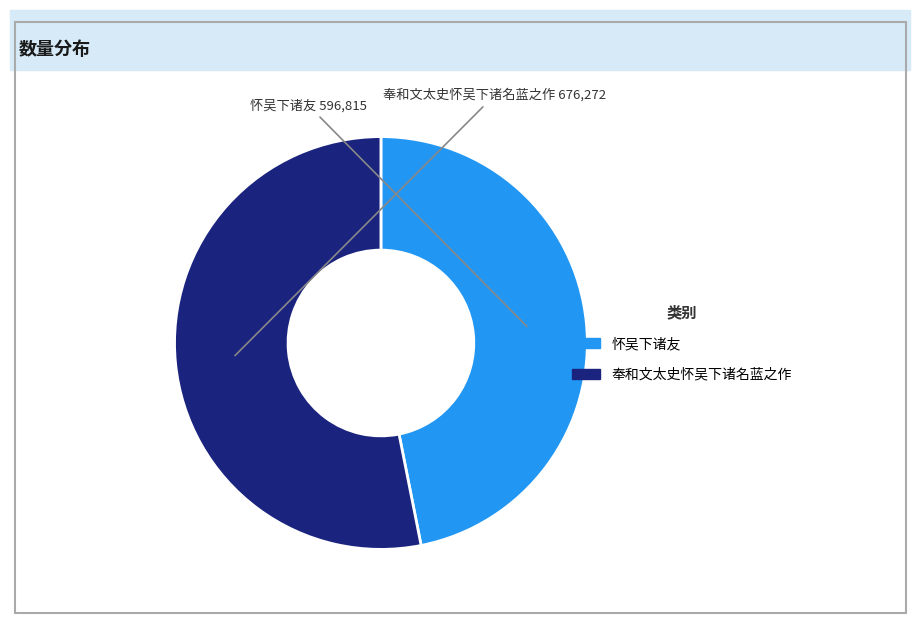

Which slice is the largest?

奉和文太史怀吴下诸名蓝之作